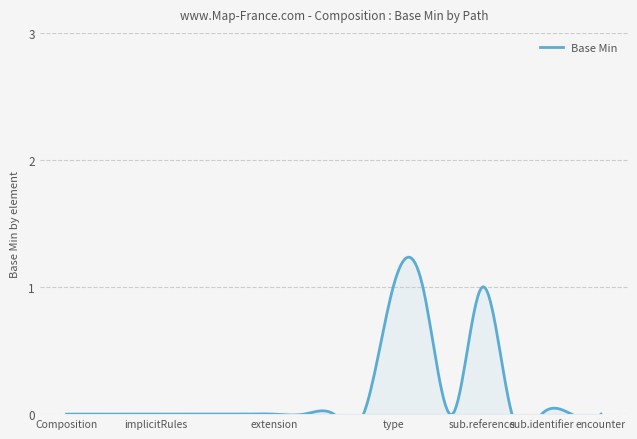

Which category has the highest value across all series?

Composition.type